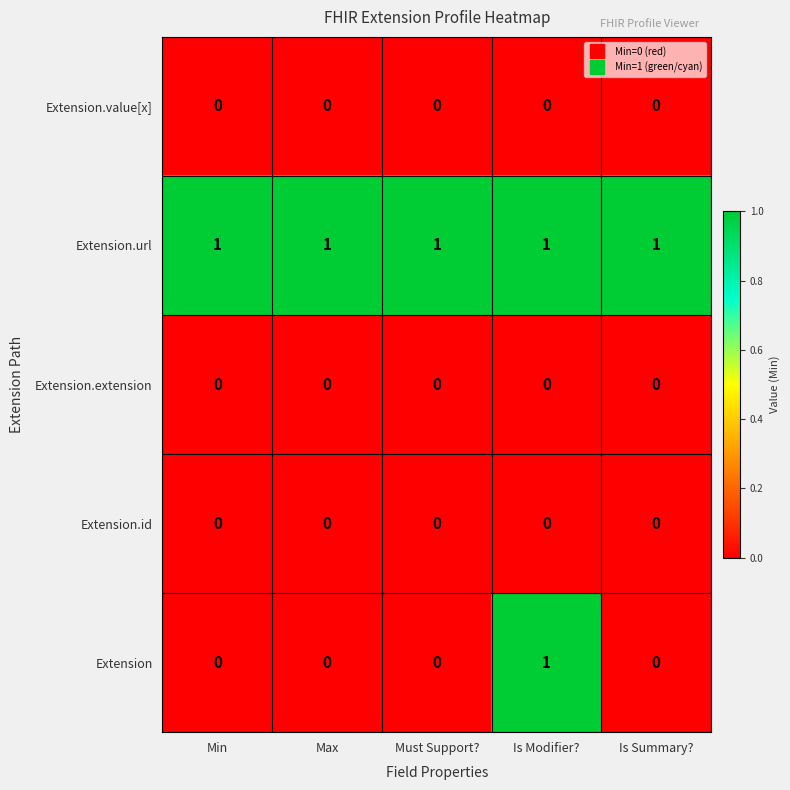

Is it true that Extension.value[x] equals 0 at Min?

True